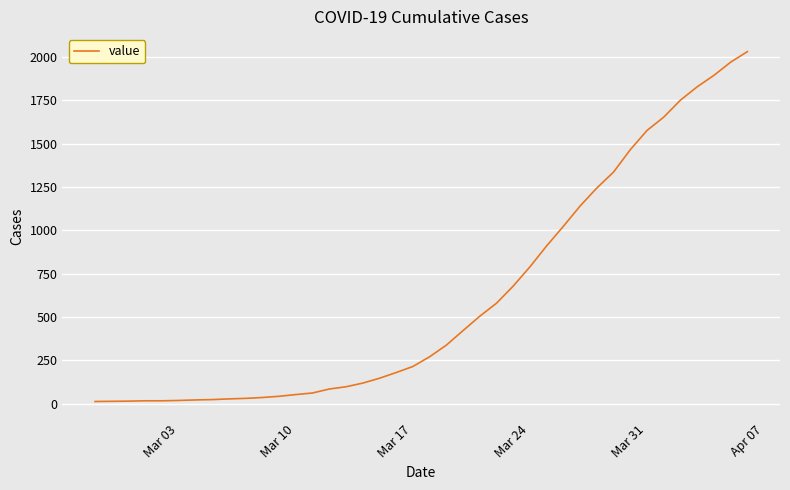

What is the difference between the maximum and minimum values?

2019